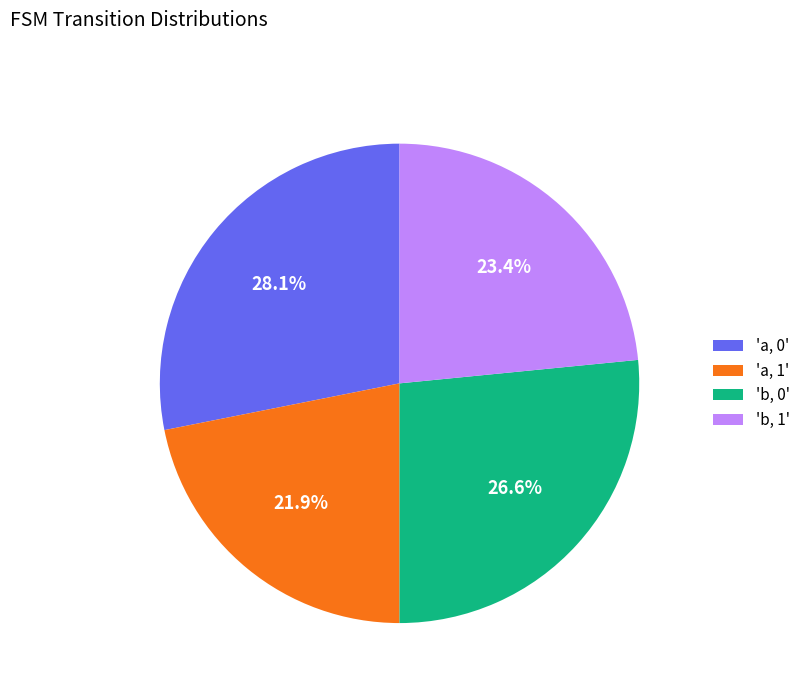

To the nearest percent, what is the average slice percentage?

25%